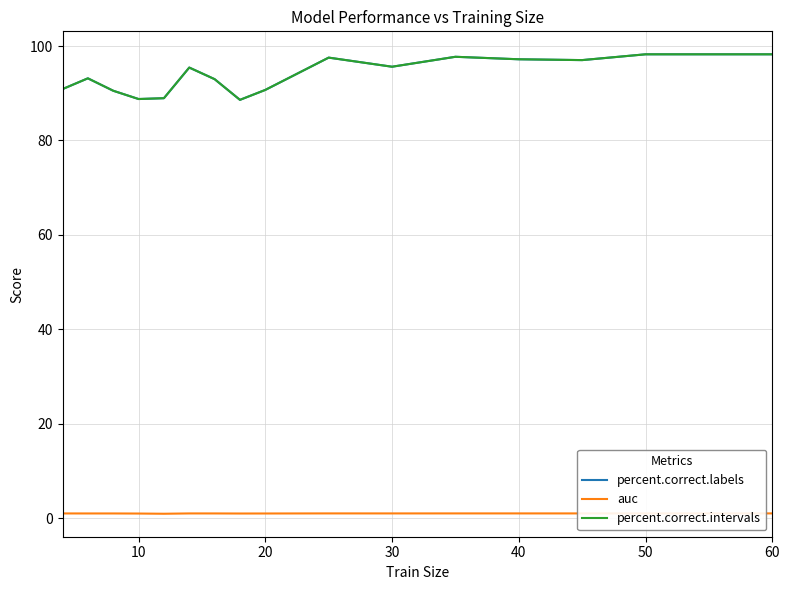

Is it true that percent.correct.labels equals 19.7 at 30?

False